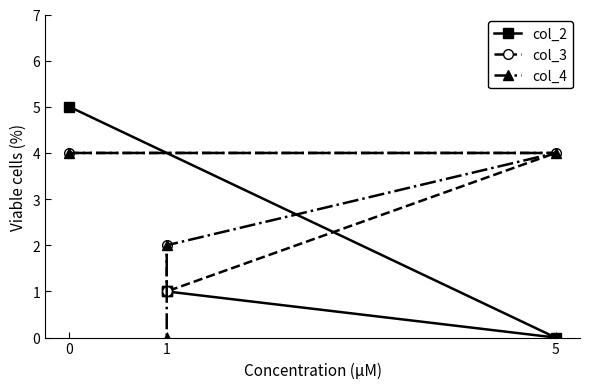

At how many categories does at least one series exceed 4?

1